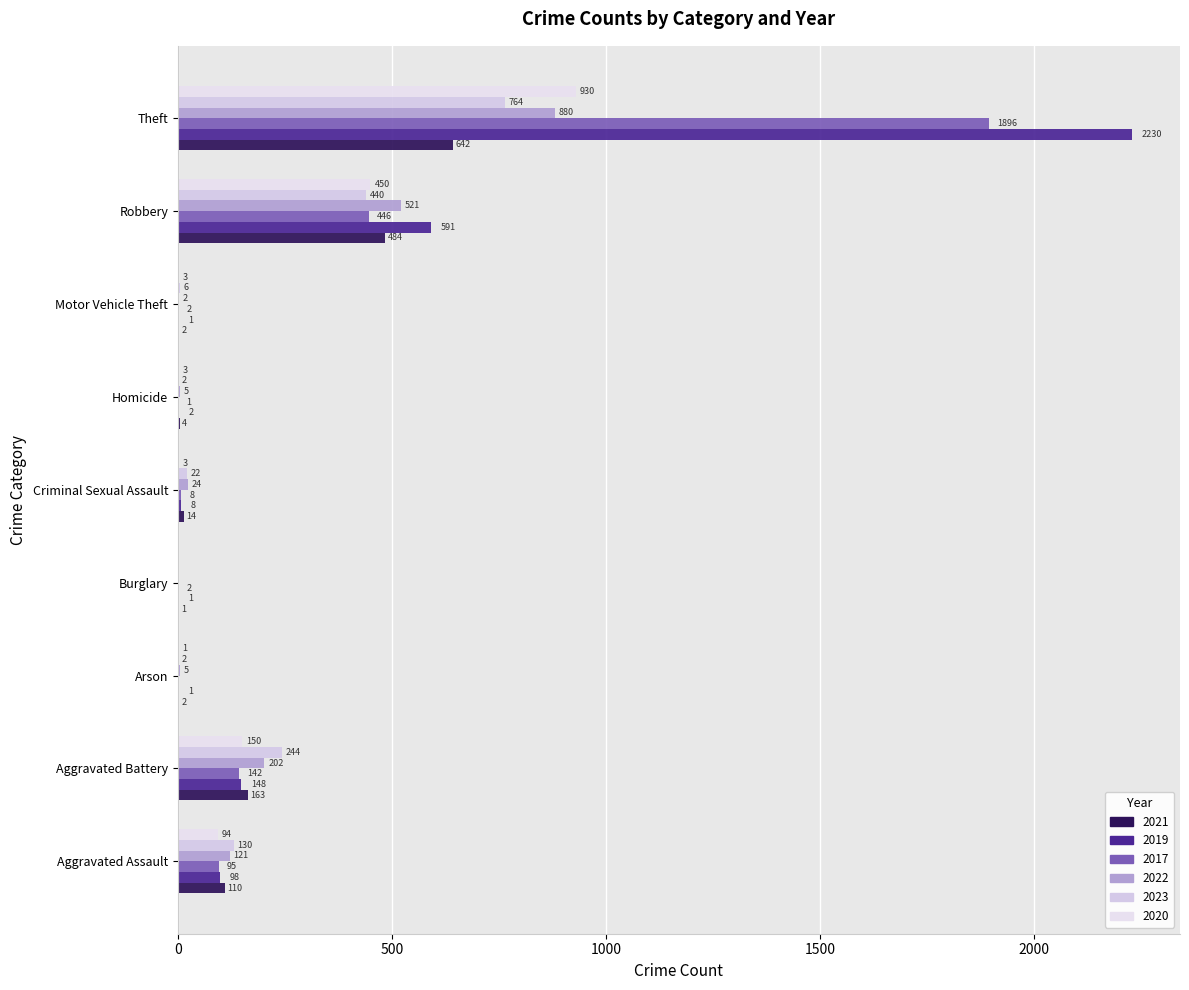

What is the spread (max minus min) of values at Aggravated Assault?

36